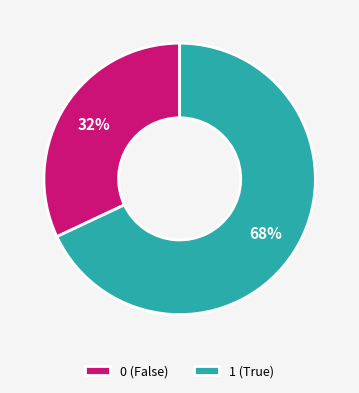

Combined, do 1 and 0 account for over 50%?

Yes